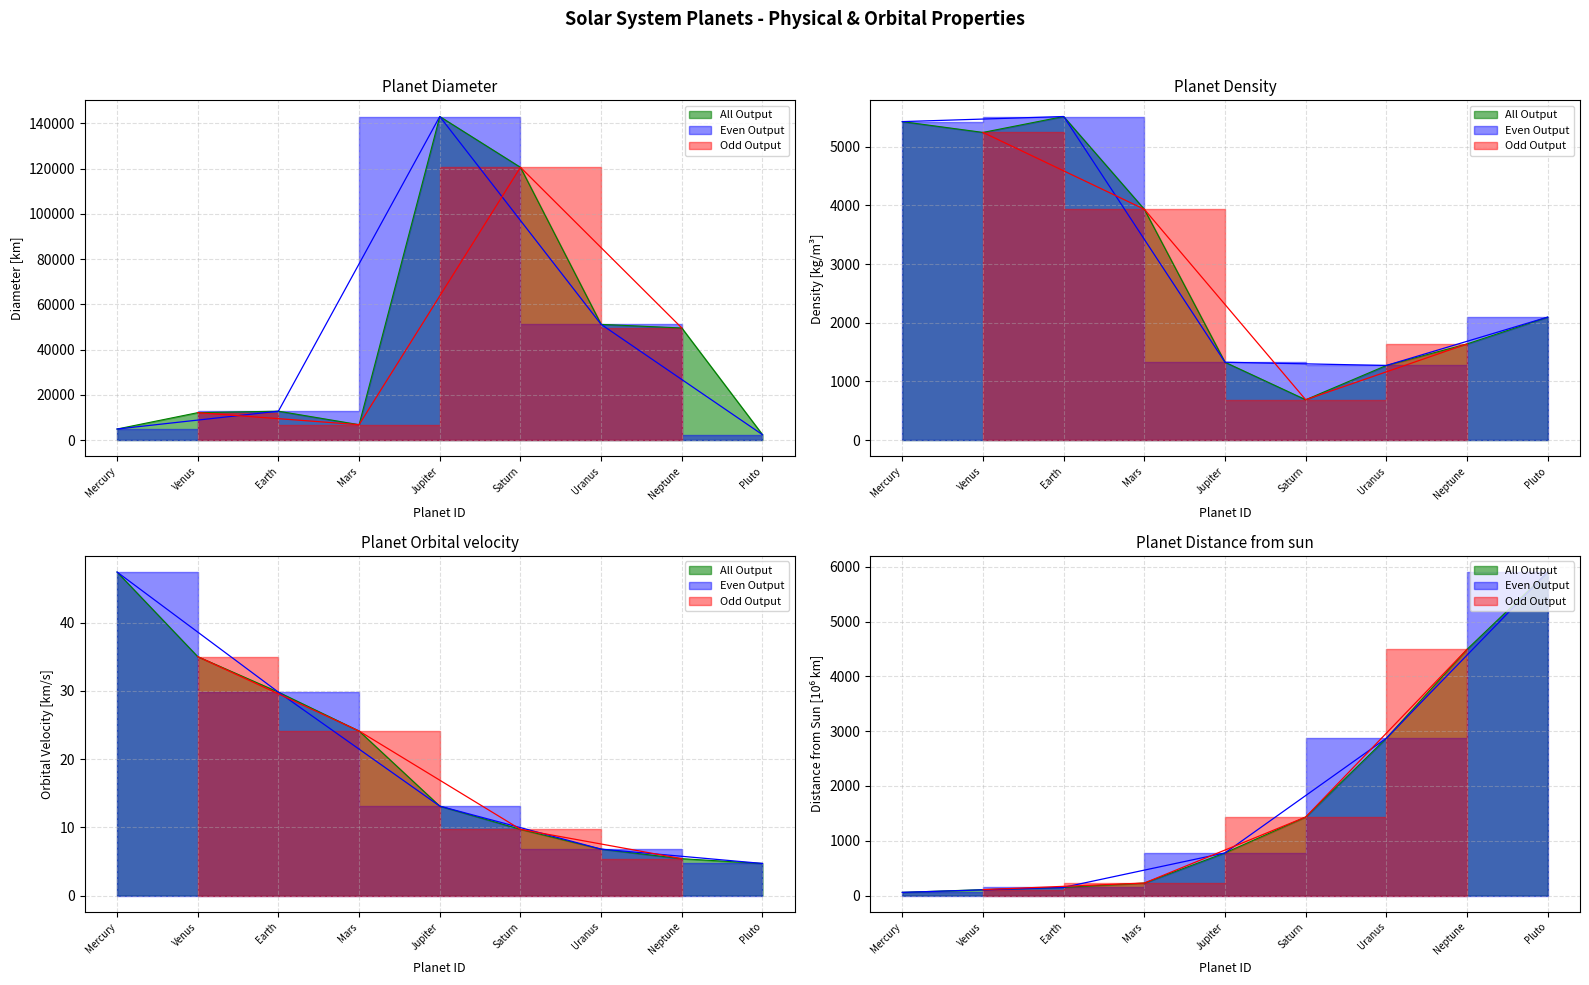

At Earth, list the series in order from smallest to largest.

Orbital velocity, Distance from sun, Density, Diameter